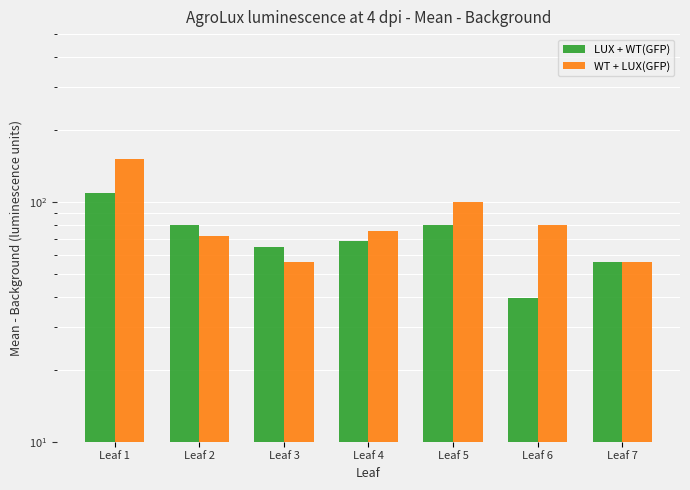

How many bars are there in total?

14